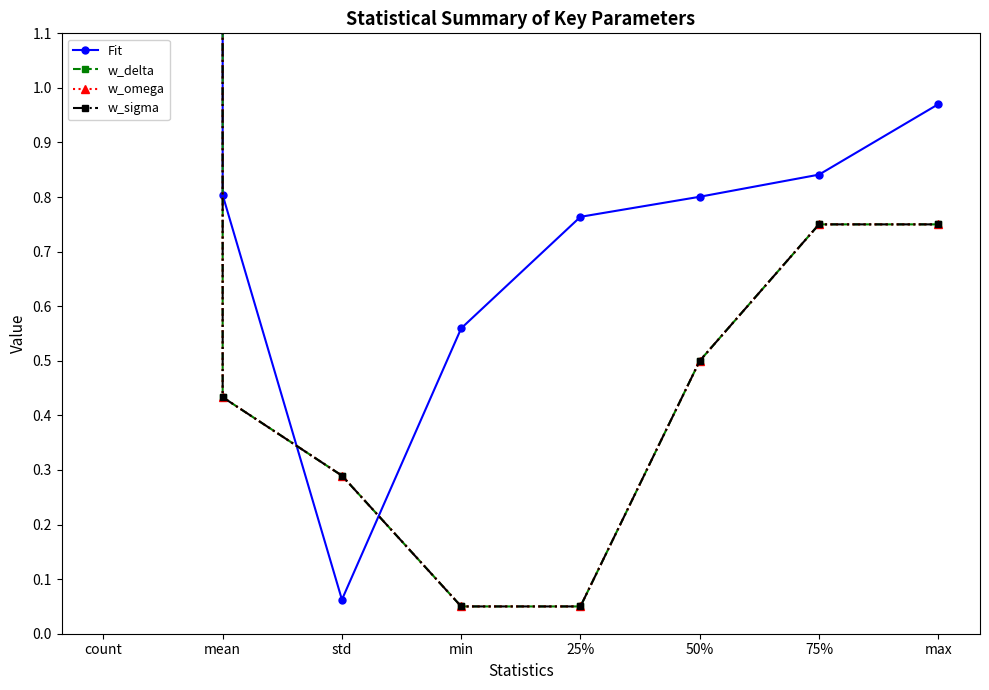

What is the spread (max minus min) of values at 50%?

0.3